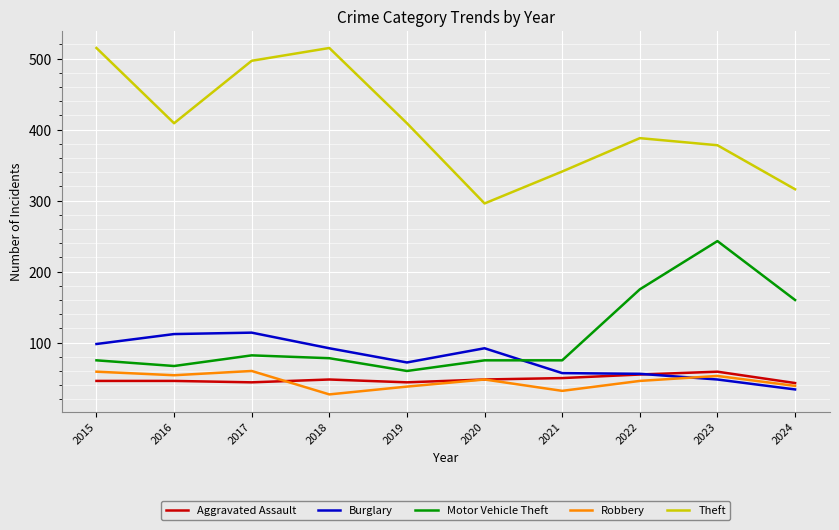

What is the minimum value shown in the chart?

27